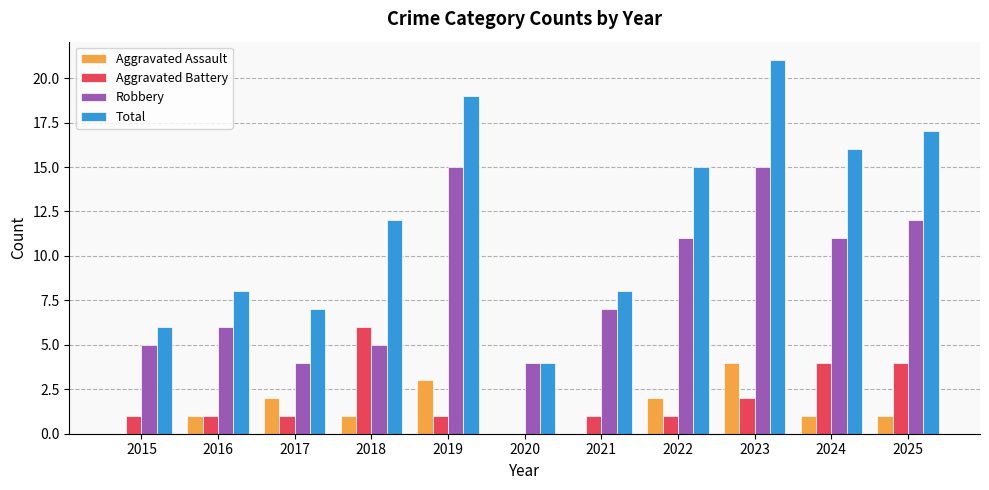

Reading left to right, extract all data points from this chart.

Aggravated Assault: 2015=0	2016=1	2017=2	2018=1	2019=3	2020=0	2021=0	2022=2	2023=4	2024=1	2025=1
Aggravated Battery: 2015=1	2016=1	2017=1	2018=6	2019=1	2020=0	2021=1	2022=1	2023=2	2024=4	2025=4
Robbery: 2015=5	2016=6	2017=4	2018=5	2019=15	2020=4	2021=7	2022=11	2023=15	2024=11	2025=12
Total: 2015=6	2016=8	2017=7	2018=12	2019=19	2020=4	2021=8	2022=15	2023=21	2024=16	2025=17